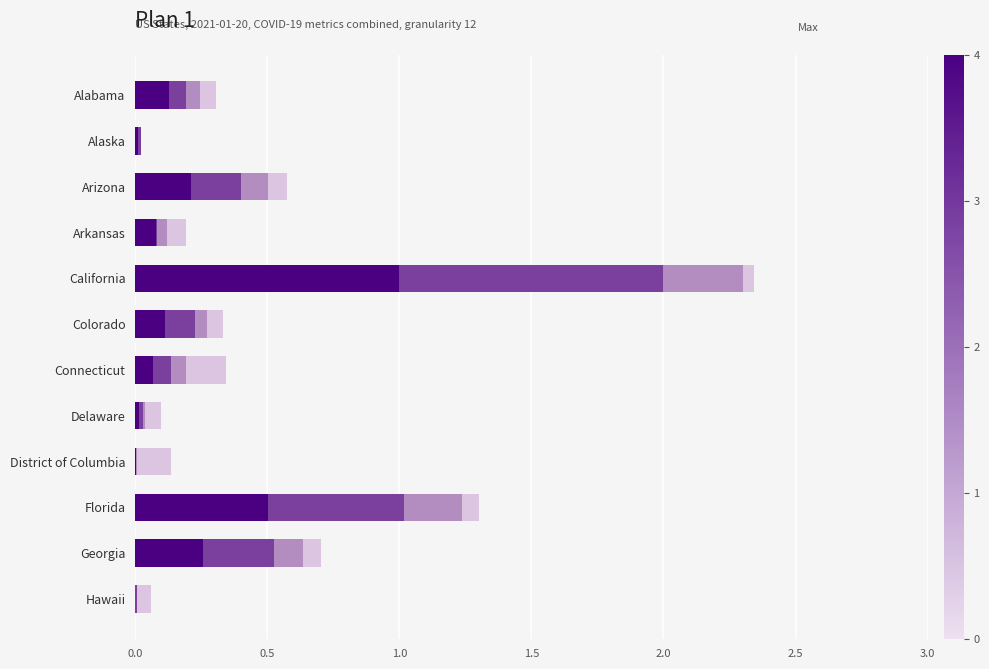

What is the total value across all series at Arizona?

0.6